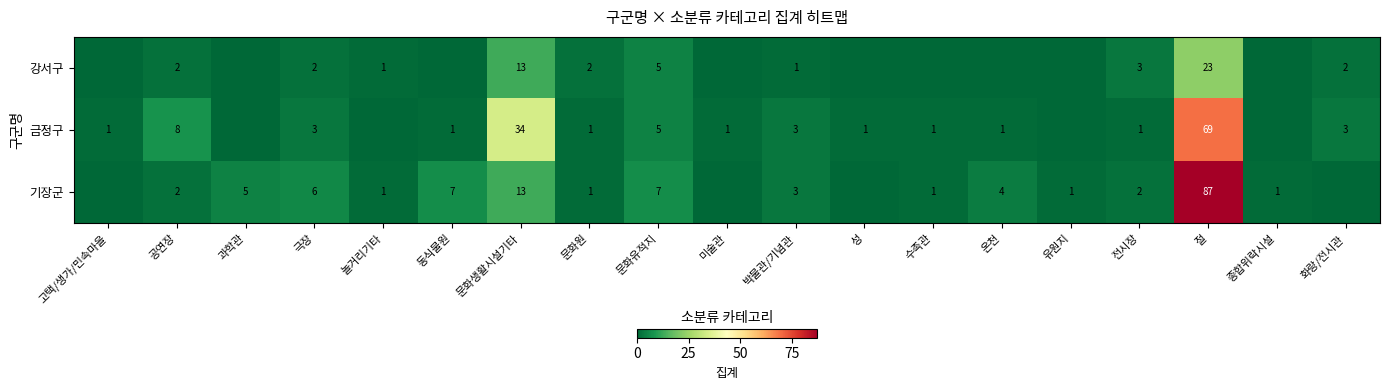

True or false: row_1 has a value of 3 at 극장.

True